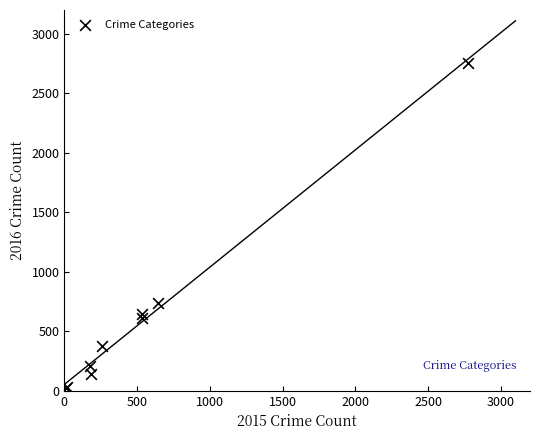

What Y value in the scatter plot is closest to 1389?

741